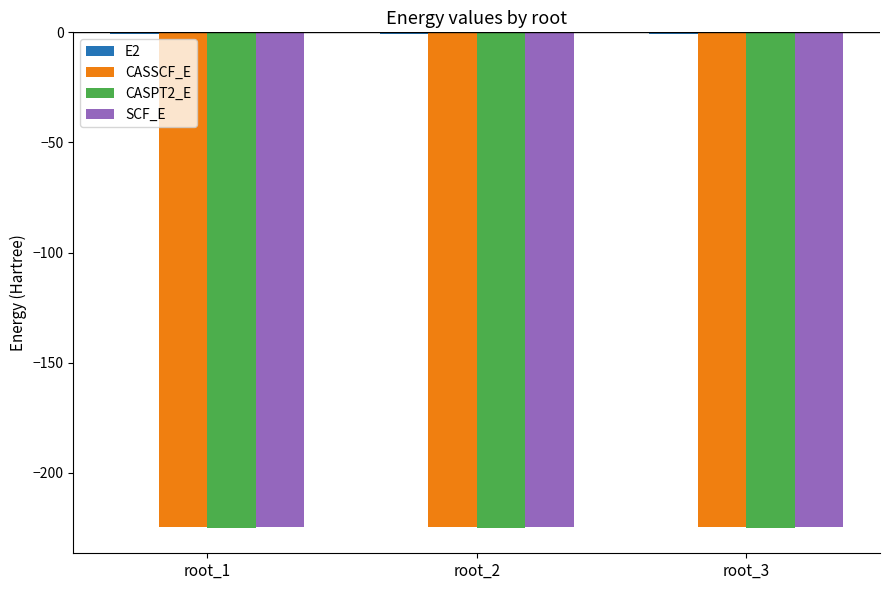

What is the sum of all CASPT2_E values?

-675.7